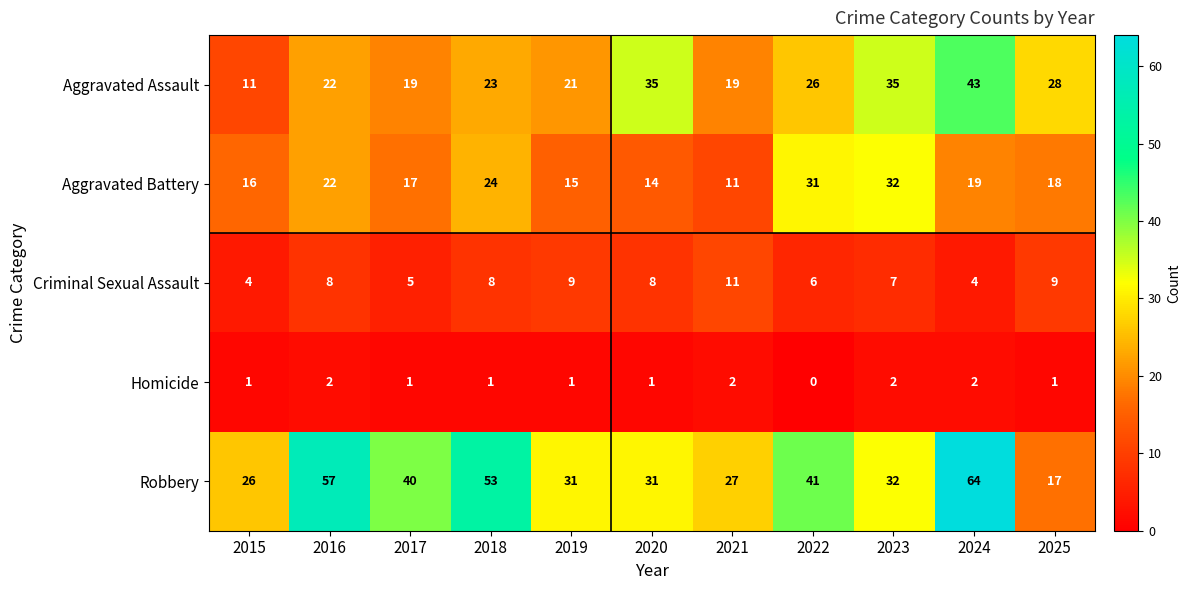

Which series has the largest range (max minus min)?

Robbery